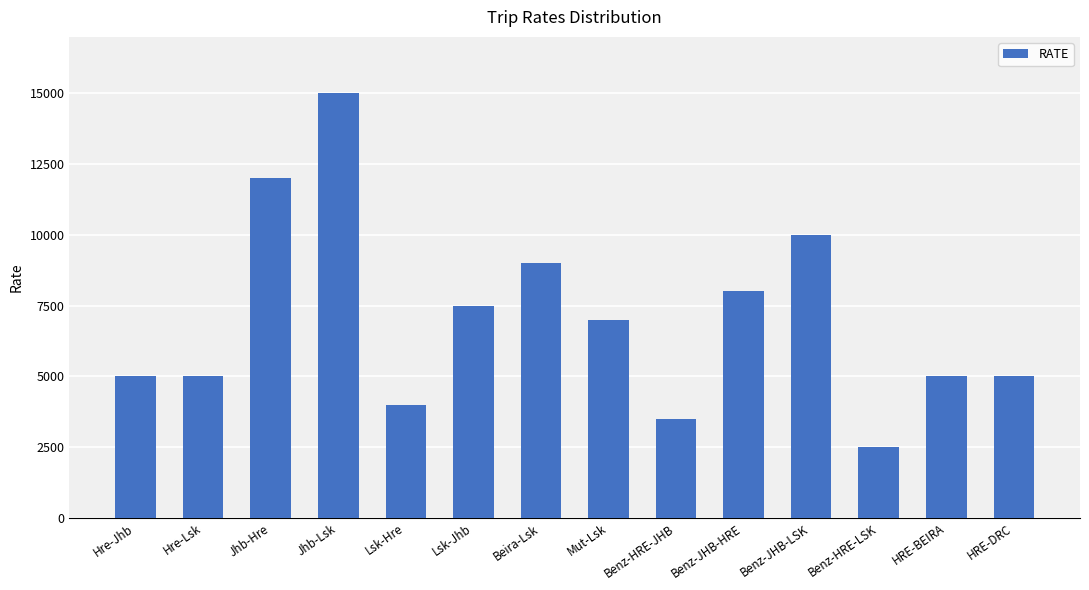

Where is the data nearest to the value 8750?

Beira-Lsk